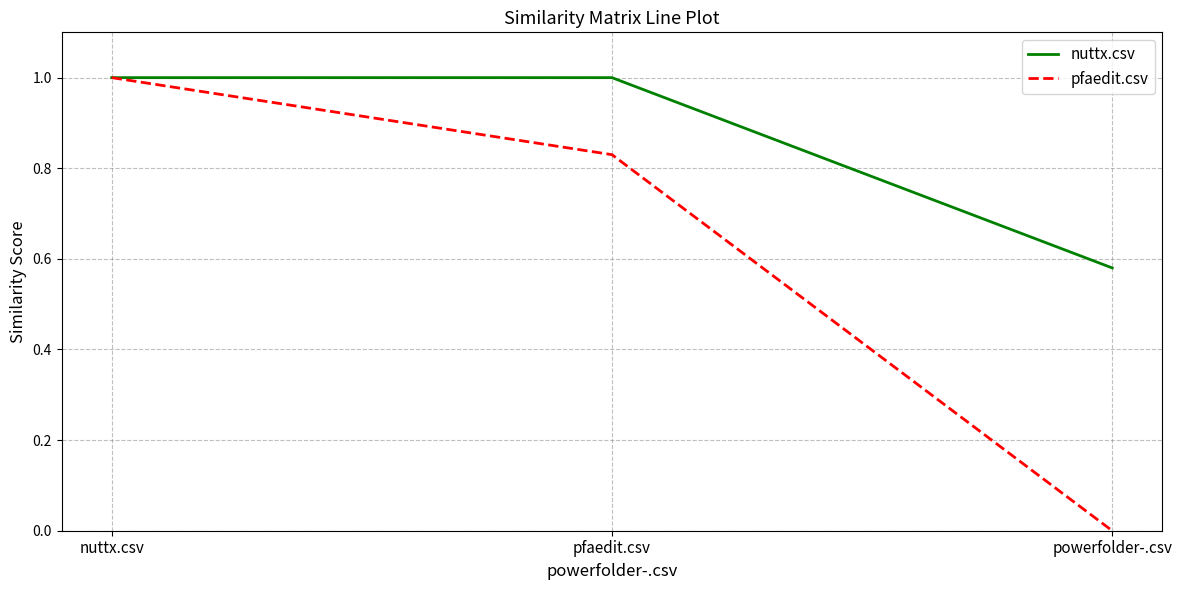

At powerfolder-.csv, list the series in order from smallest to largest.

pfaedit.csv, nuttx.csv